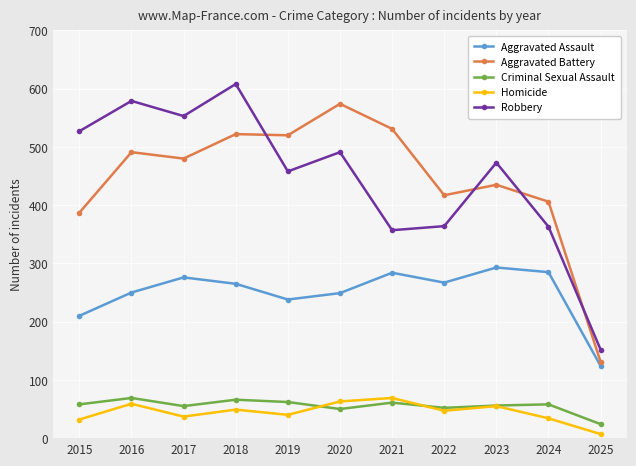

What is the smallest value displayed?

7